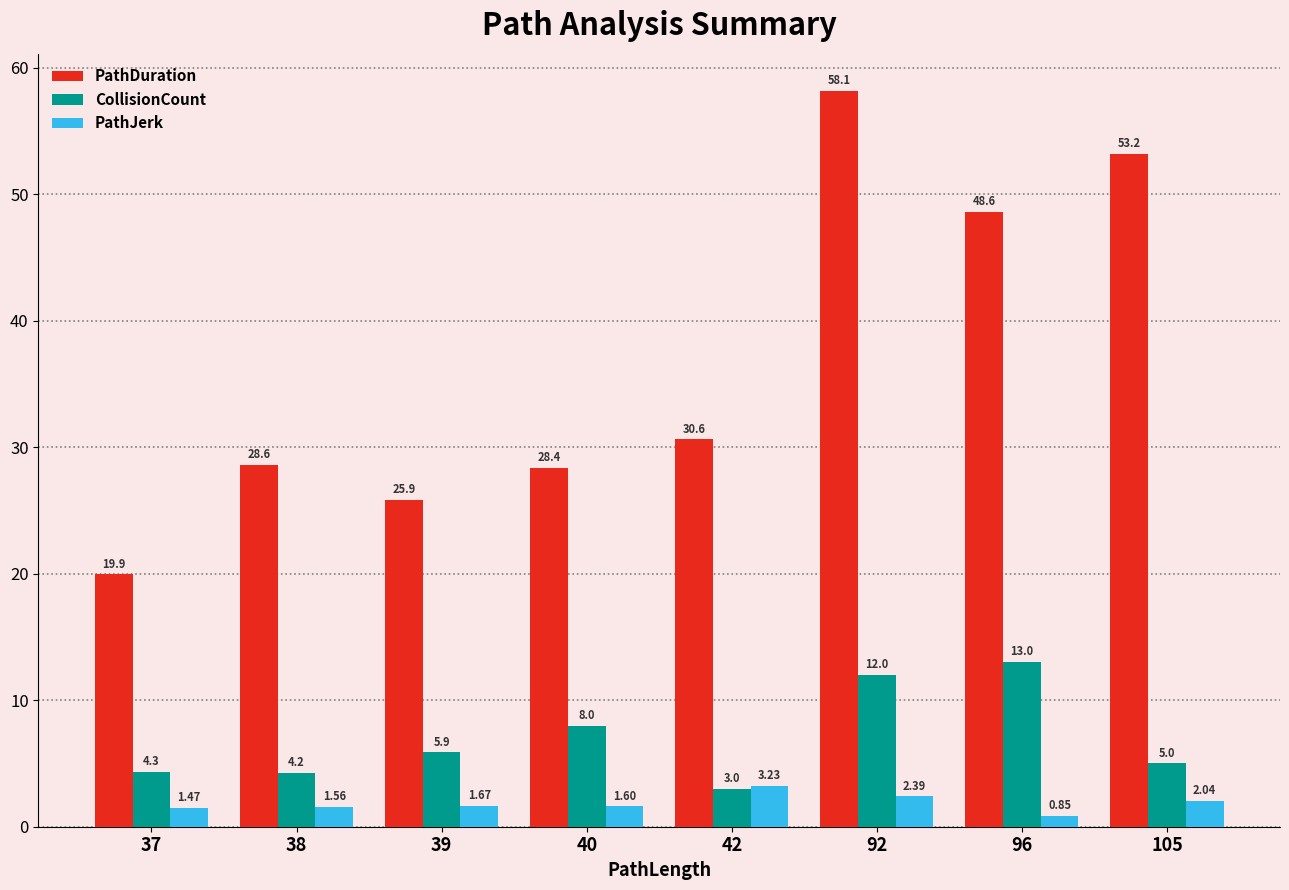

What are all the series names shown in the legend?

PathDuration, CollisionCount, PathJerk